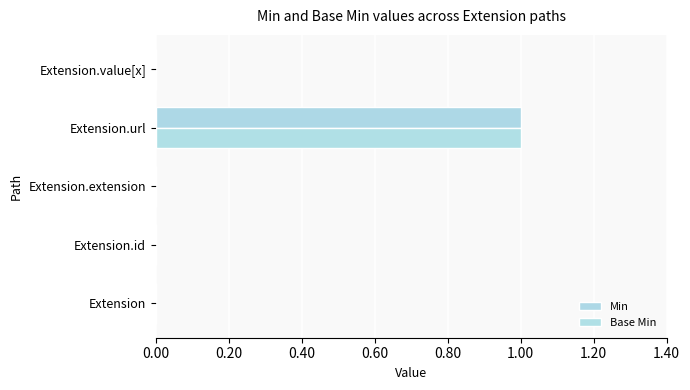

At how many categories does at least one series exceed 0?

1